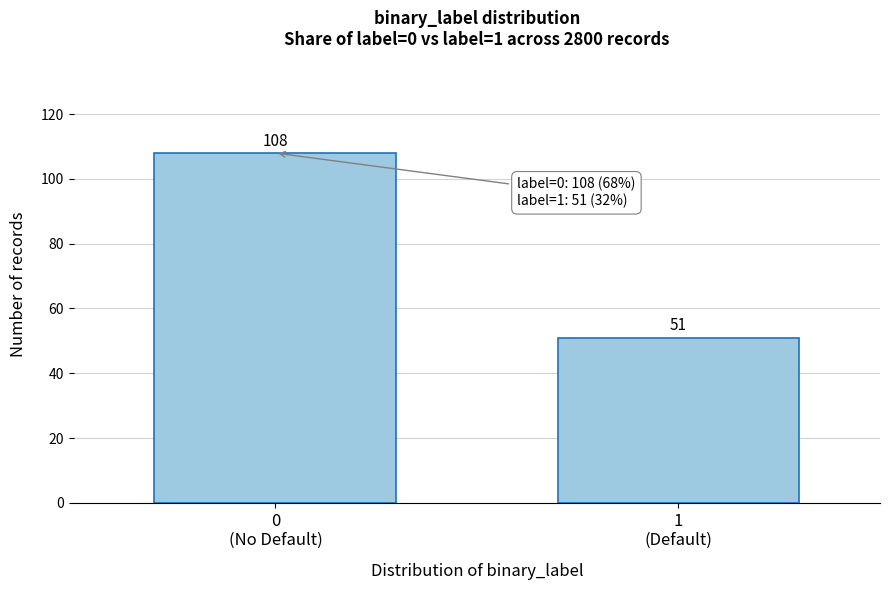

Reading left to right, transcribe all the data shown in this chart.

108	51